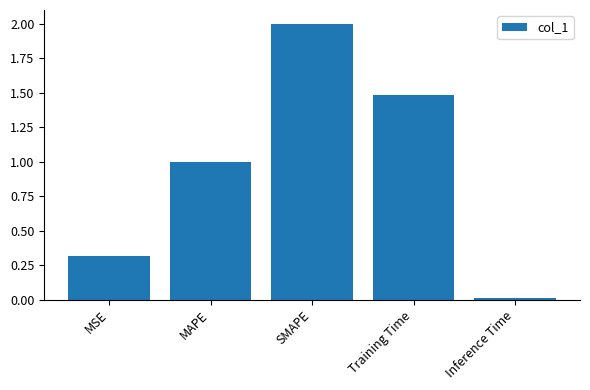

What value does the data have at MSE?

0.3